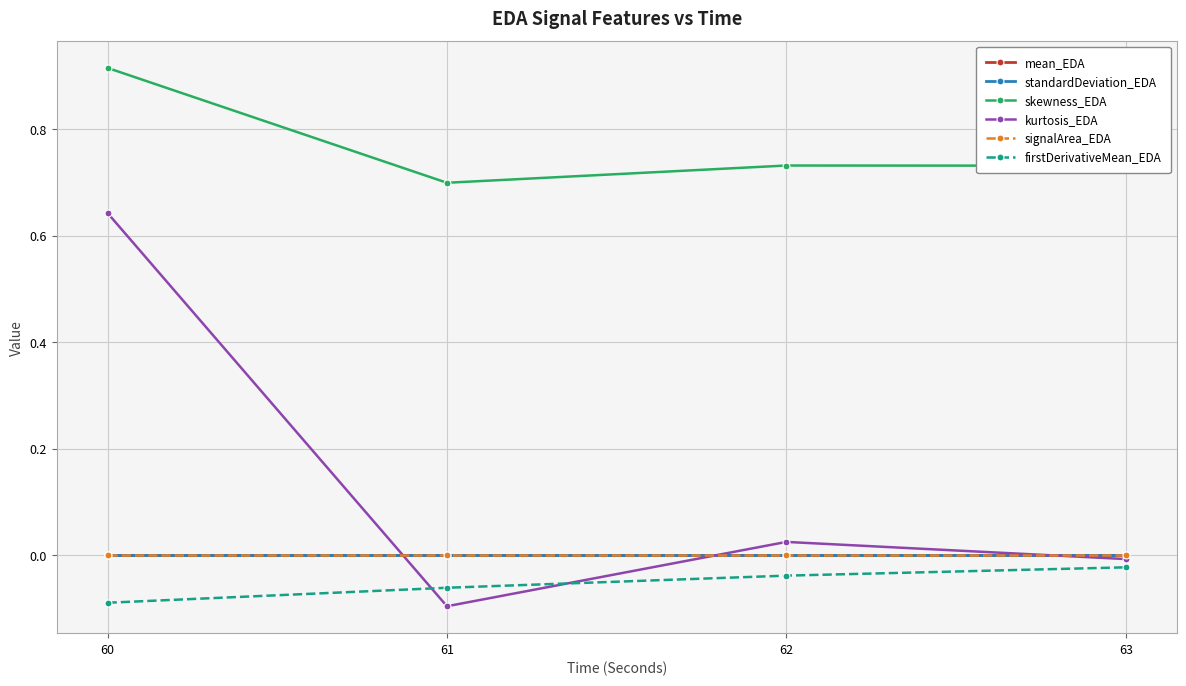

Reading right to left, what are all the values shown in this chart?

mean_EDA: 63=0.0	62=0.0	61=0.0	60=0.0
standardDeviation_EDA: 63=0.0	62=0.0	61=0.0	60=0.0
skewness_EDA: 63=0.7	62=0.7	61=0.7	60=0.9
kurtosis_EDA: 63=-0.0	62=0.0	61=-0.1	60=0.6
signalArea_EDA: 63=0.0	62=0.0	61=0.0	60=0.0
firstDerivativeMean_EDA: 63=-0.0	62=-0.0	61=-0.1	60=-0.1